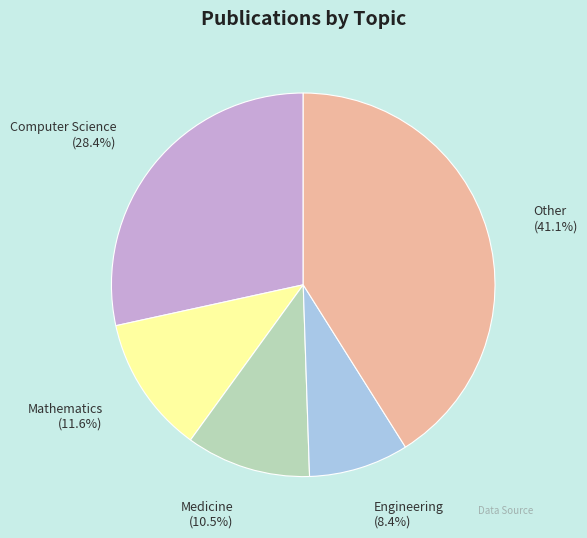

Which slice is the largest?

Other